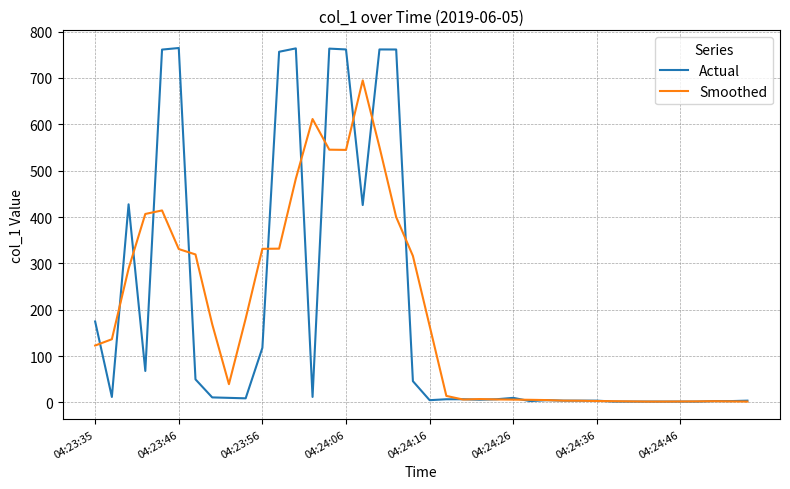

Which series has the widest spread of values?

Actual